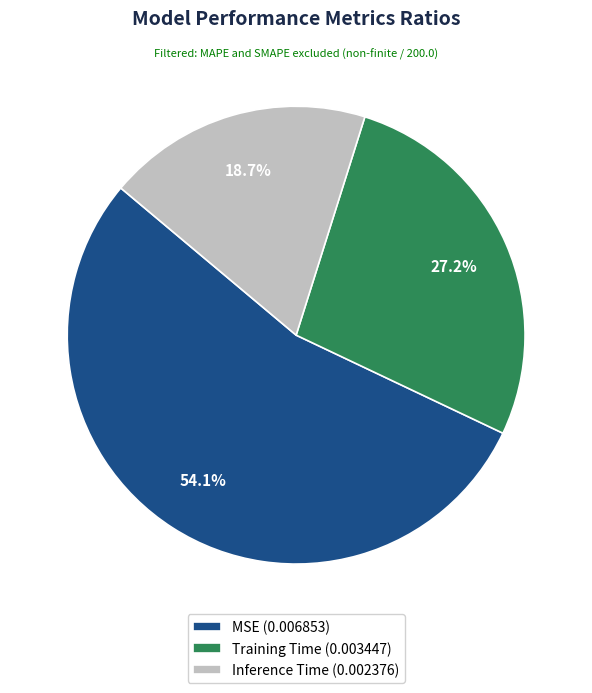

To the nearest percent, what is the average slice percentage?

33%